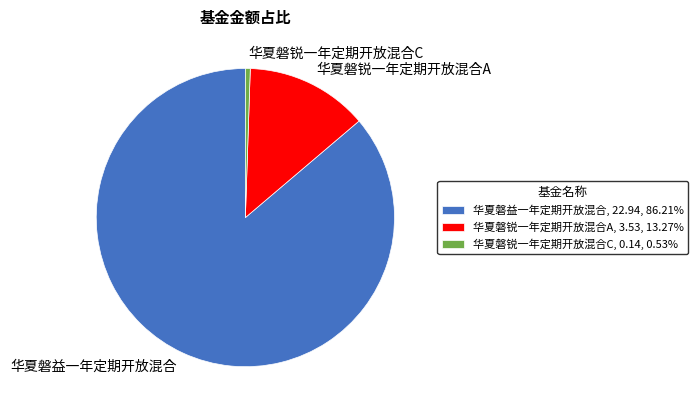

Is the sum of 华夏磐锐一年定期开放混合C and 华夏磐锐一年定期开放混合A greater than half?

No